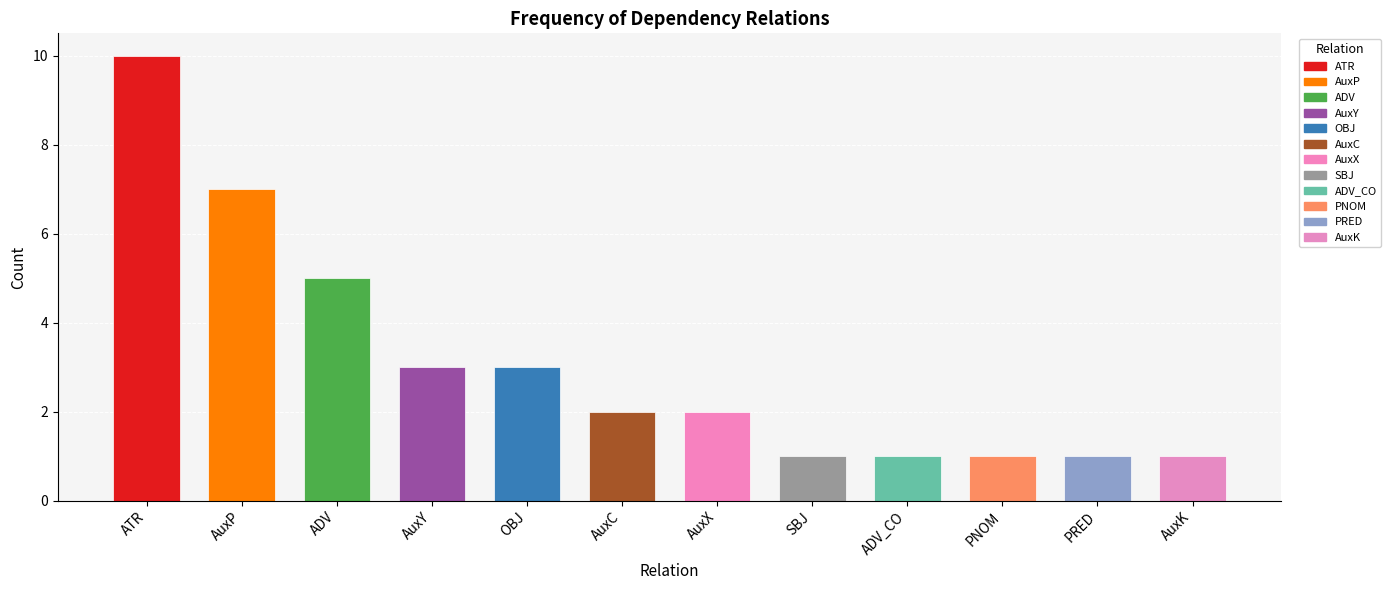

The chart shows a value of 2 at AuxX. True or false?

True